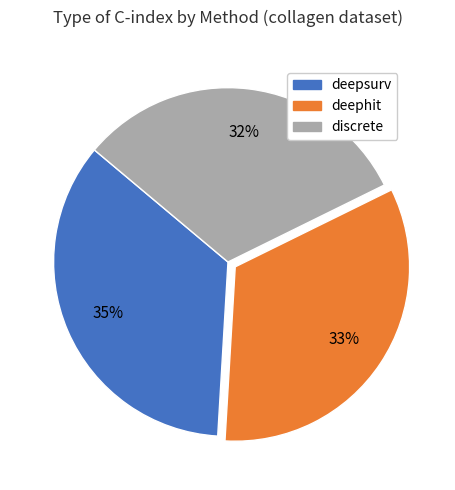

To the nearest percent, what is the combined percentage of deepsurv and deephit?

68%